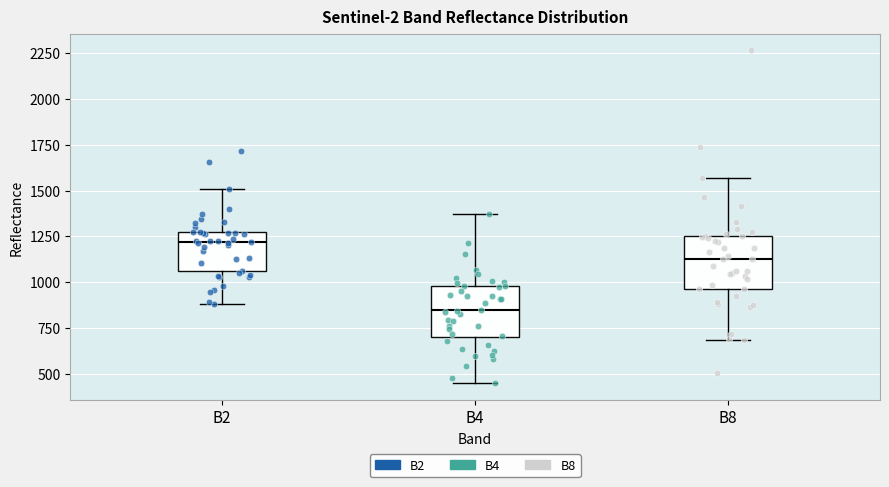

Which box has the highest median line?

B2